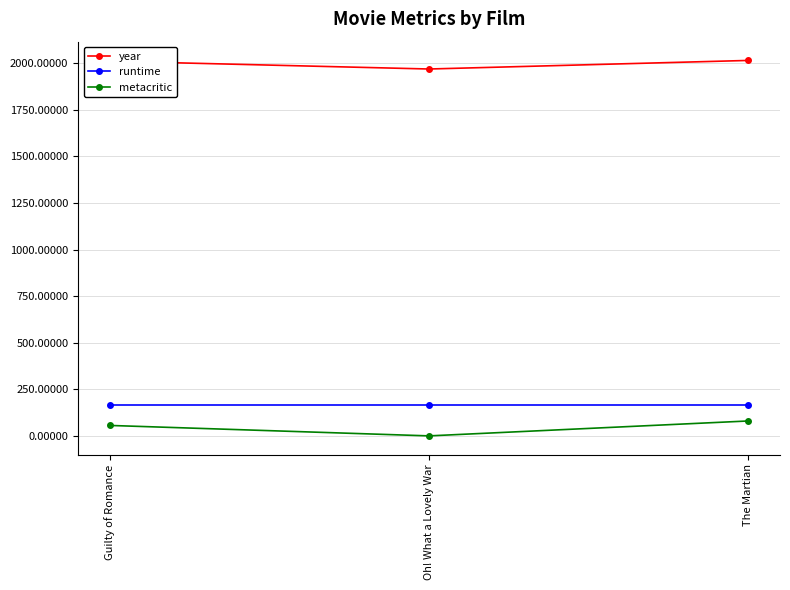

What is the spread (max minus min) of values at Guilty of Romance?

1955